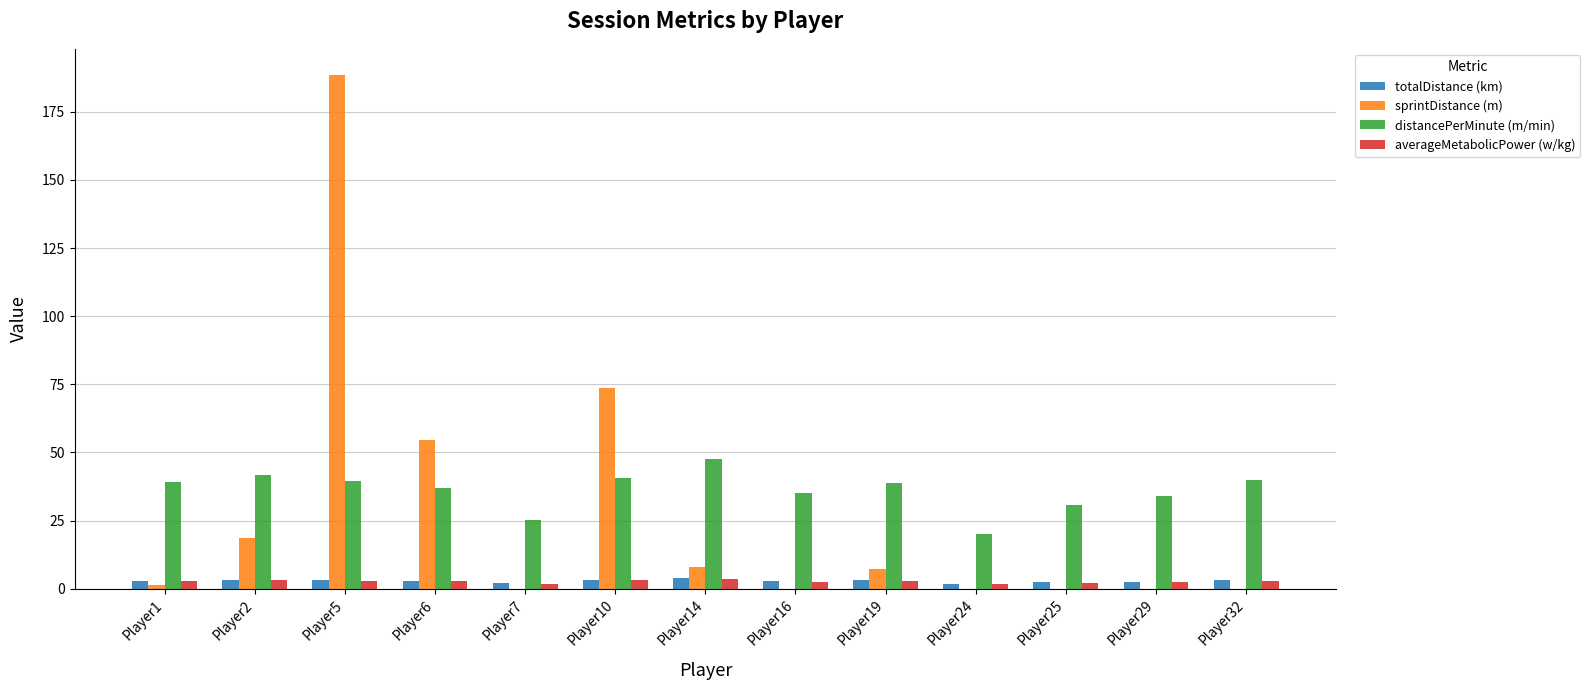

Which series changed the most between Player2 and Player6?

sprintDistance (m)